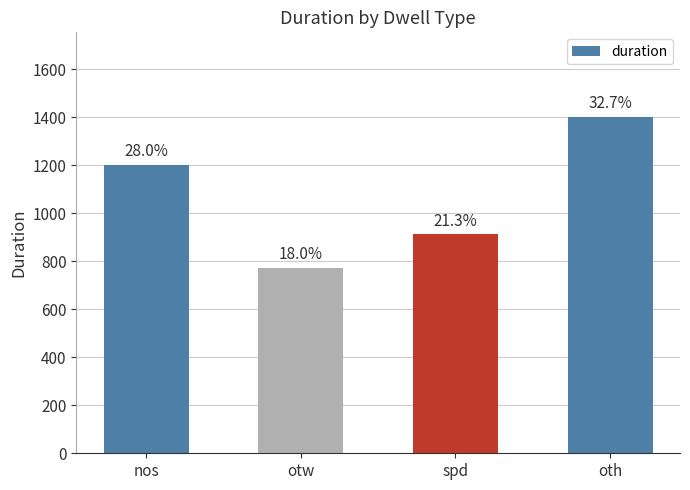

What is the ratio of the value at nos to the value at otw?

1.6